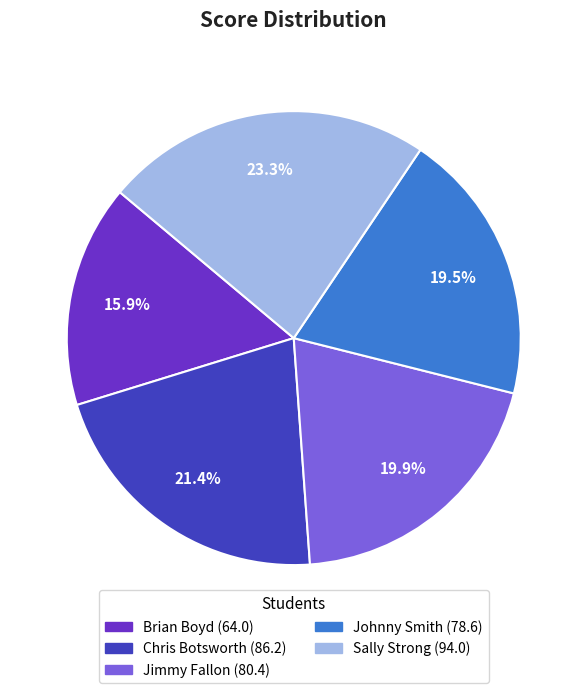

To the nearest percent, what is the average slice percentage?

20%